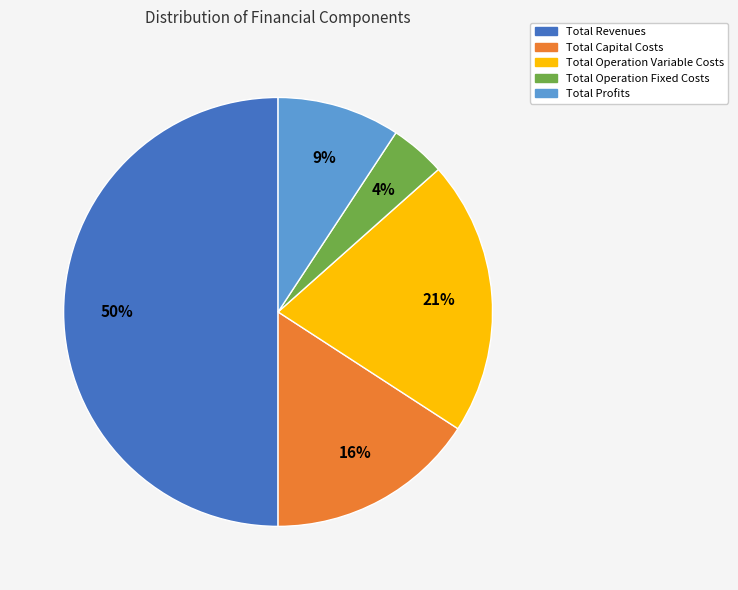

How many slices are in this pie chart?

5